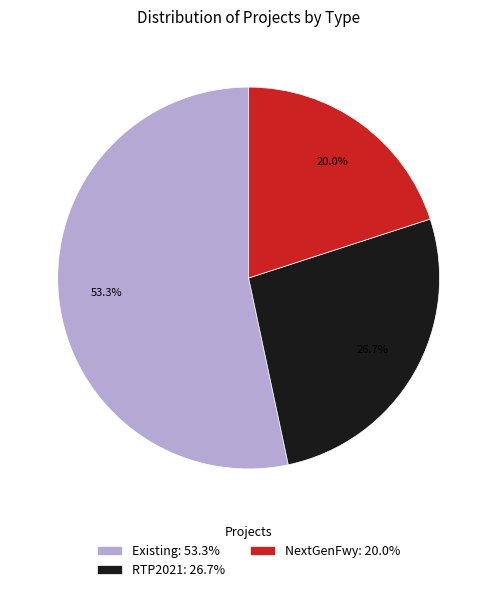

What percentage do Existing and RTP2021 together represent?

80.0%